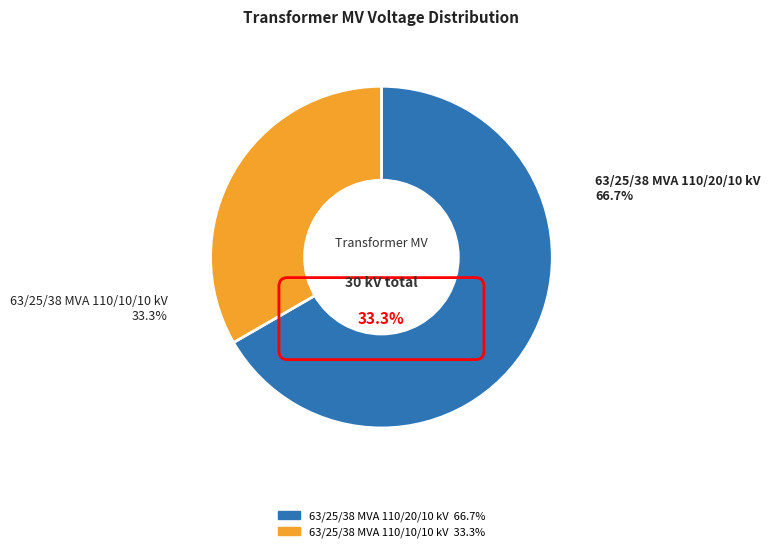

To the nearest percent, what percentage of the pie is 63/25/38 MVA 110/20/10 kV?

67%